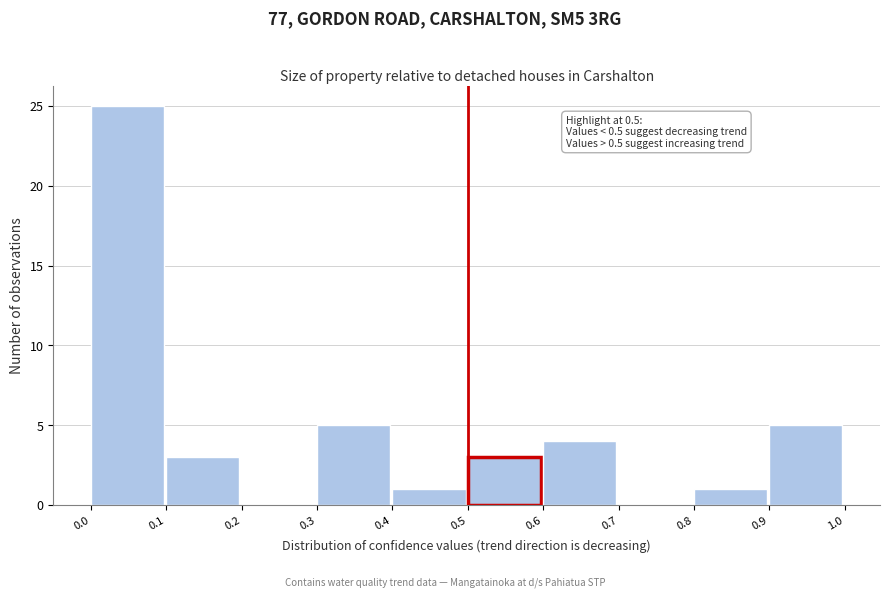

Which range on the x-axis has the tallest bar?

0.0 to 0.1